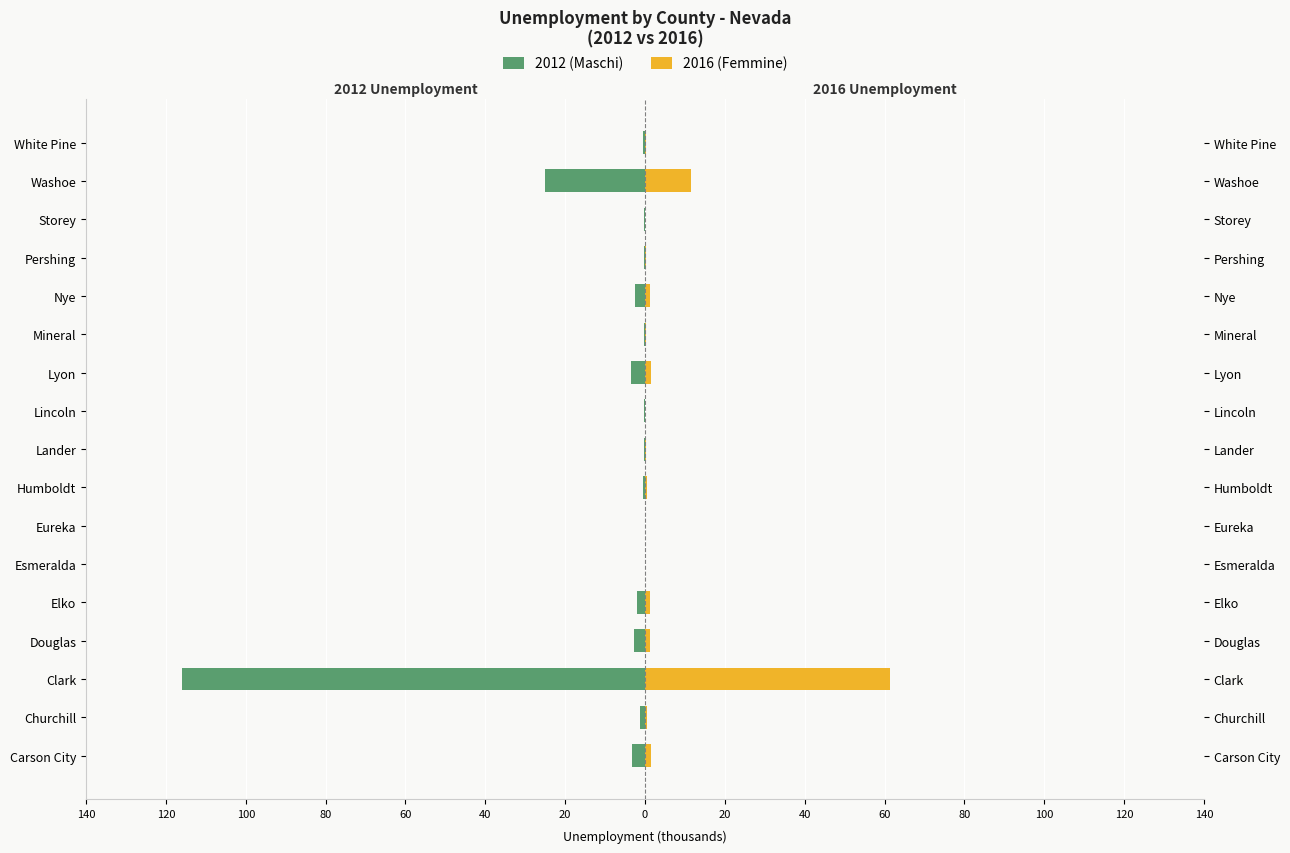

Does the chart contain any negative values?

Yes